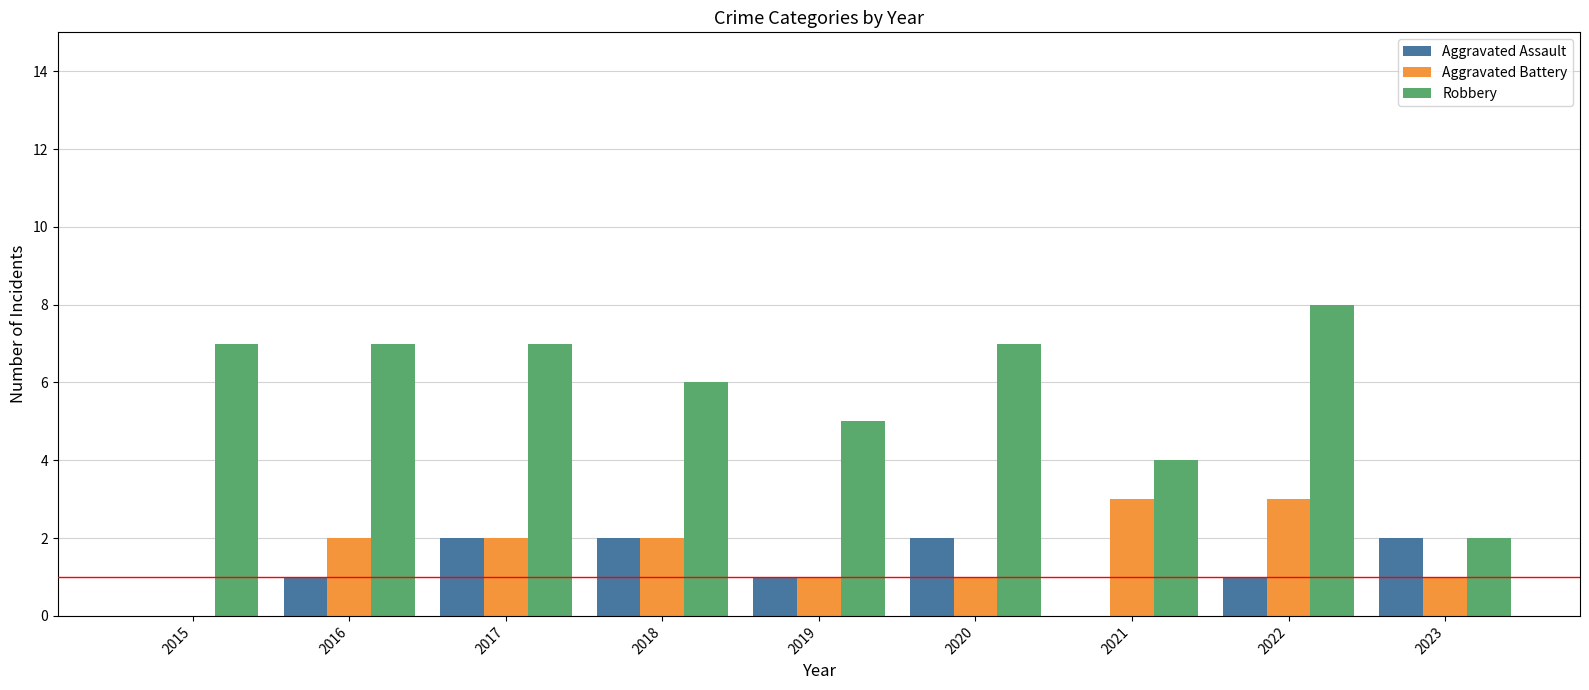

How many series are shown in this chart?

3